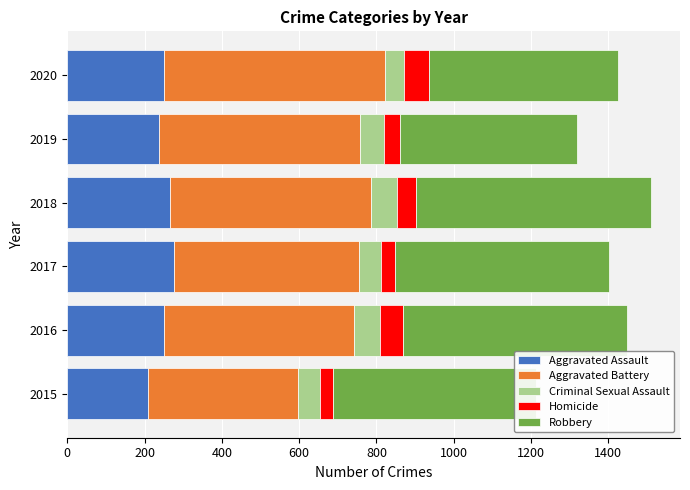

True or false: Aggravated Assault has a value of 249 at 2020.

True